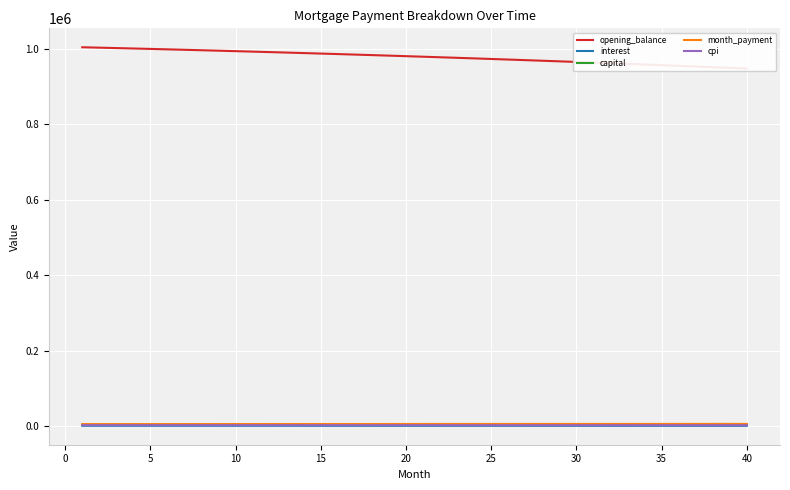

How many lines are shown in the chart?

5